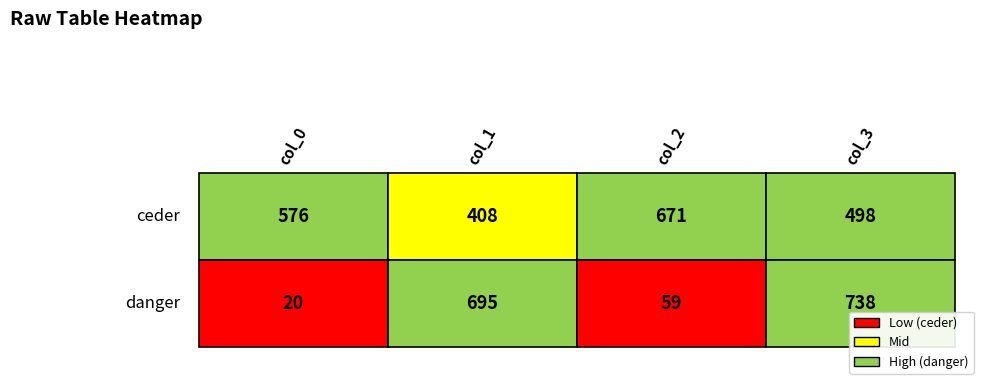

What is the difference between the danger values at col_1 and col_3?

43